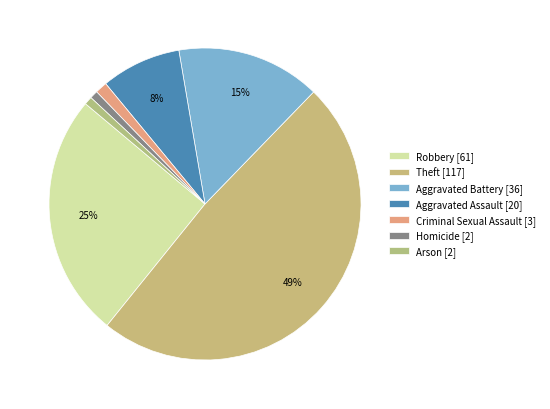

Which slice is the smallest?

Homicide